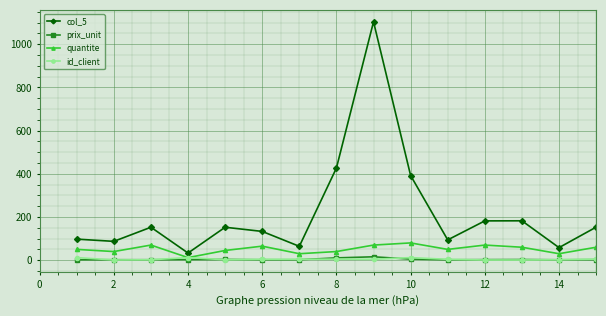

What is the maximum value shown in the chart?

1103.9